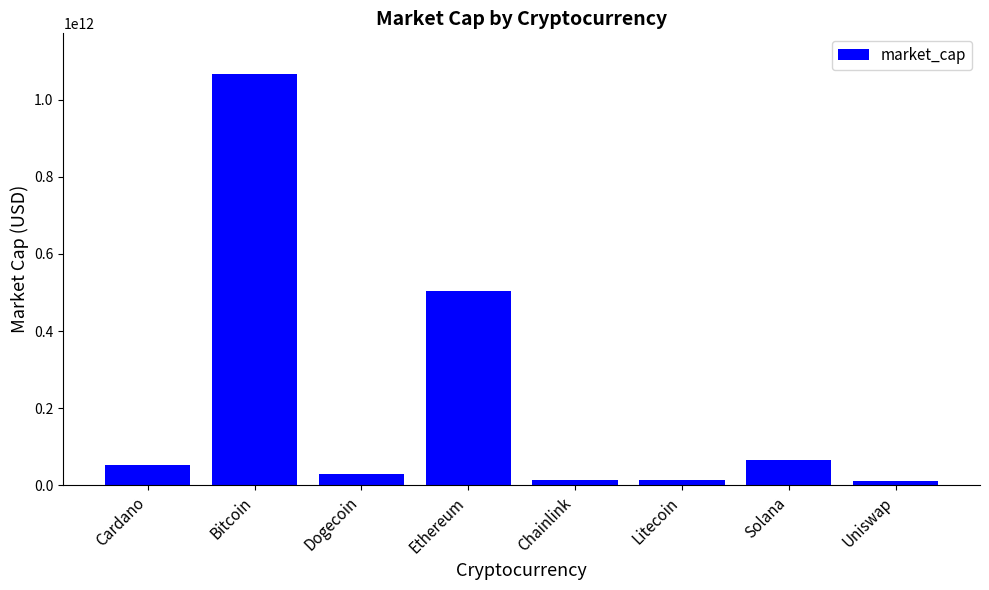

At which label is the value closest to 537938502213?

Ethereum